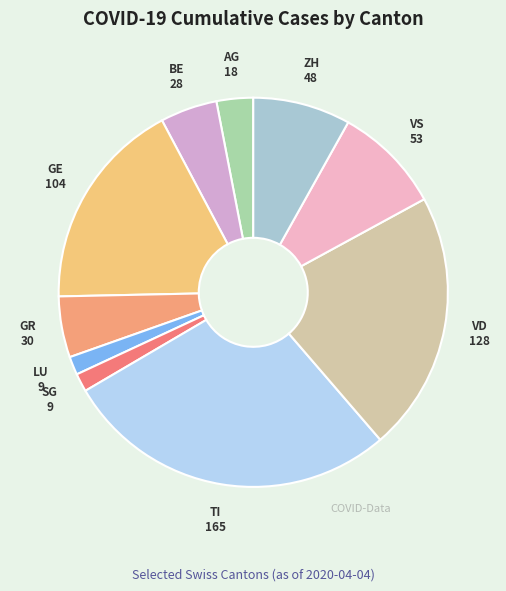

Is the sum of ZH and AG greater than half?

No